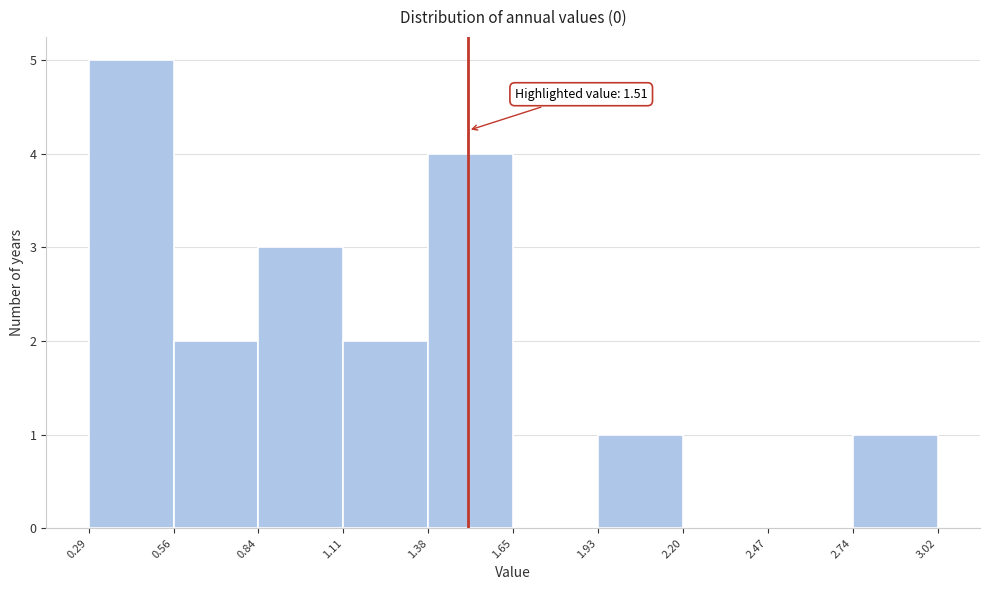

Which range on the x-axis has the tallest bar?

0.29 to 0.56